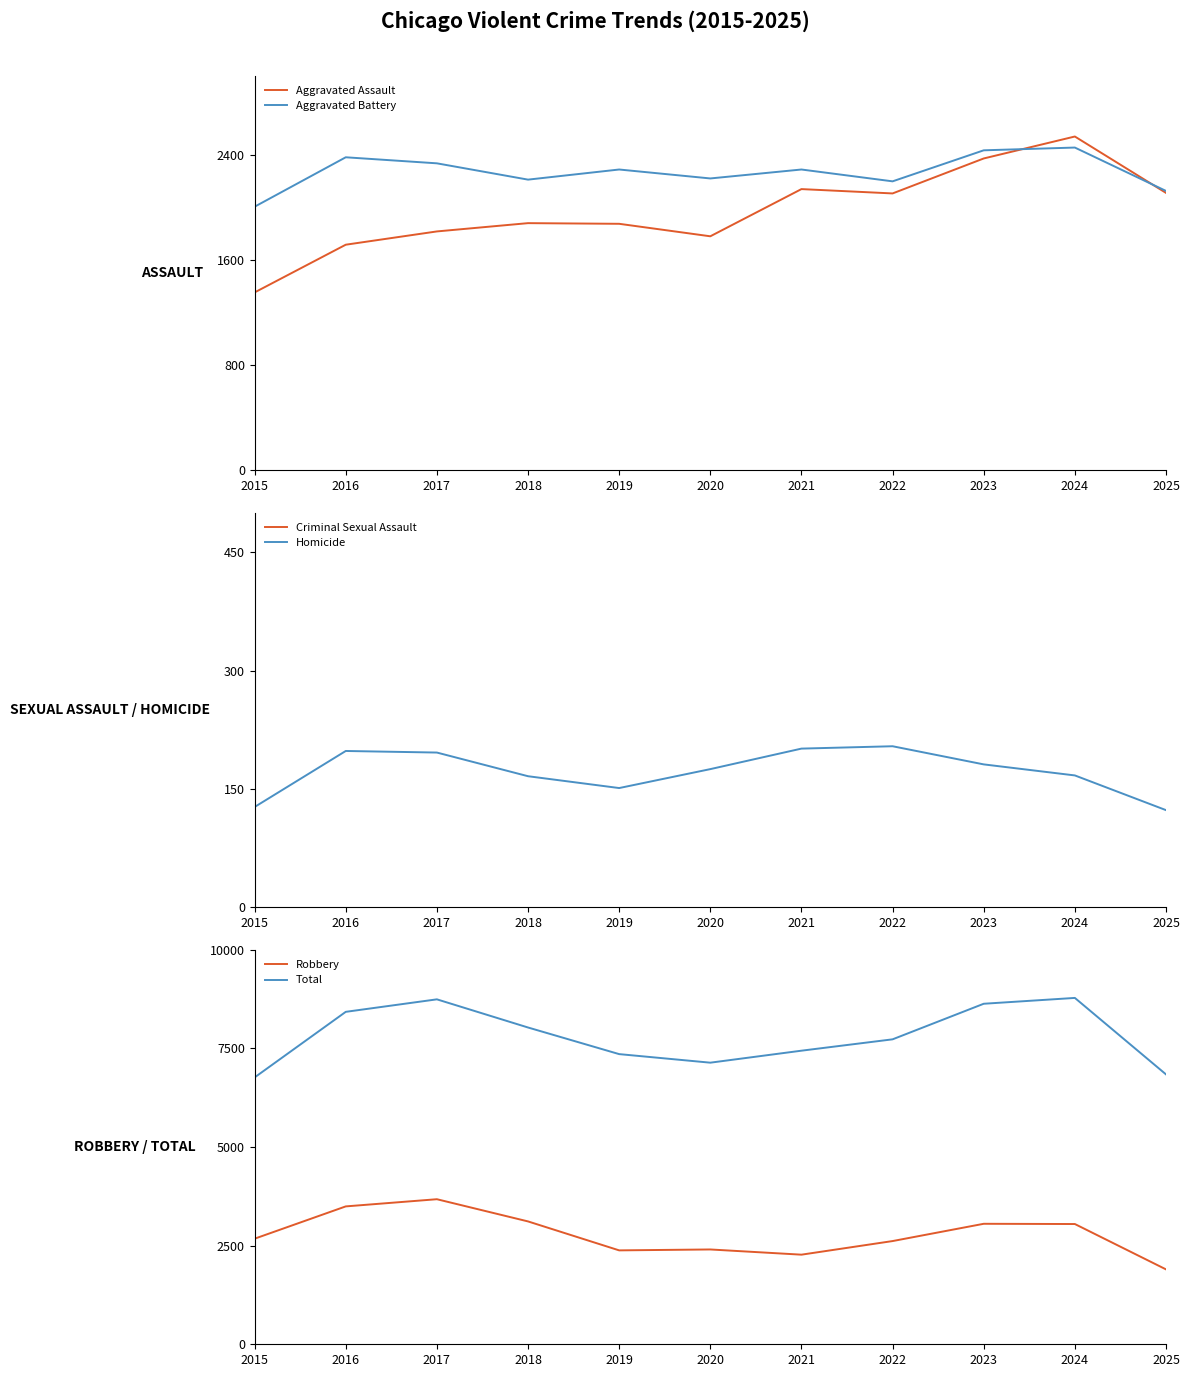

How many distinct data groups are displayed?

6